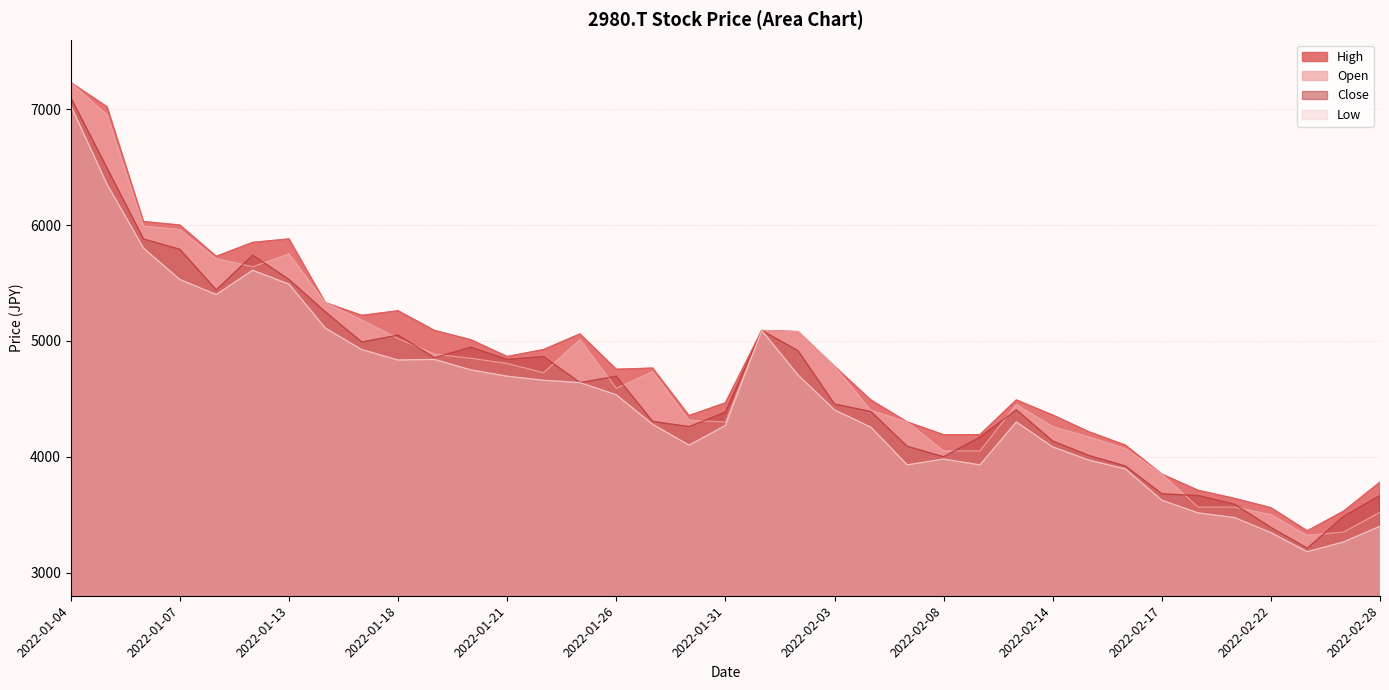

At which category does the chart reach its minimum across all series?

2022-02-24